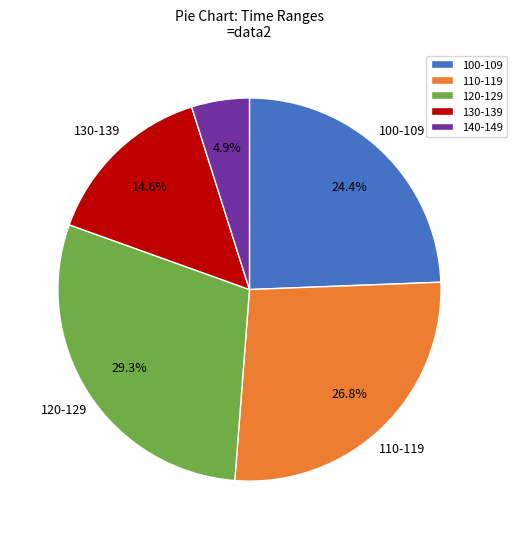

What percentage is NOT represented by 140-149?

95.1%